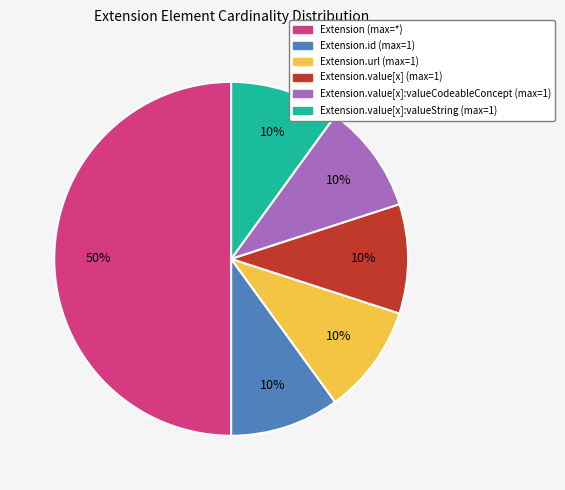

Which has a higher value, Extension.url (max=1) or Extension (max=*)?

Extension (max=*)